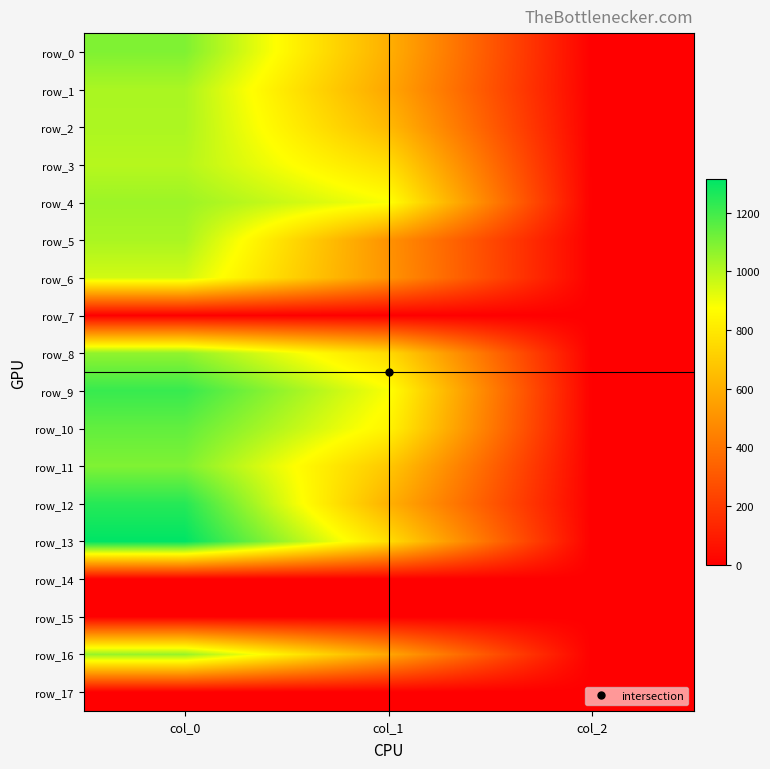

Reading left to right, extract all data points from this chart.

row_0: col_0=1093.3	col_1=604.1	col_2=2.0
row_1: col_0=1020.0	col_1=573.8	col_2=2.0
row_2: col_0=1016.7	col_1=637.9	col_2=2.0
row_3: col_0=1000.0	col_1=762.8	col_2=2.0
row_4: col_0=1043.3	col_1=884.2	col_2=2.0
row_5: col_0=1020.0	col_1=502.9	col_2=2.0
row_6: col_0=953.3	col_1=509.6	col_2=2.0
row_7: col_0=0.0	col_1=0.0	col_2=0.0
row_8: col_0=1063.3	col_1=749.2	col_2=2.0
row_9: col_0=1216.7	col_1=884.2	col_2=2.0
row_10: col_0=1143.3	col_1=840.4	col_2=2.0
row_11: col_0=1093.3	col_1=688.5	col_2=2.0
row_12: col_0=1246.7	col_1=607.5	col_2=2.0
row_13: col_0=1313.3	col_1=762.8	col_2=2.0
row_14: col_0=0.0	col_1=0.0	col_2=0.0
row_15: col_0=0.0	col_1=0.0	col_2=0.0
row_16: col_0=1053.3	col_1=573.8	col_2=2.0
row_17: col_0=0.0	col_1=0.0	col_2=0.0